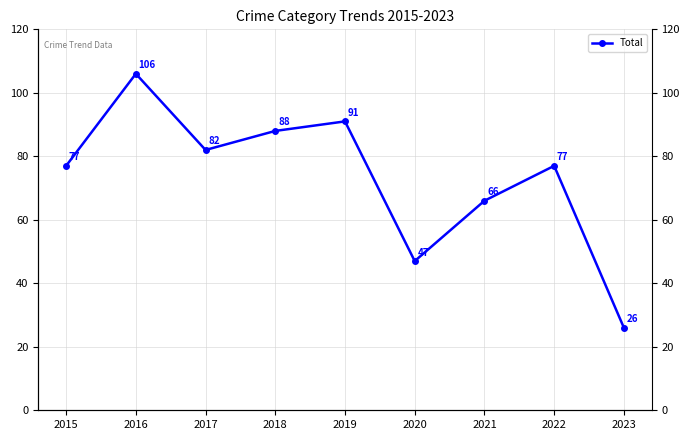

Where is the first local minimum?

2017